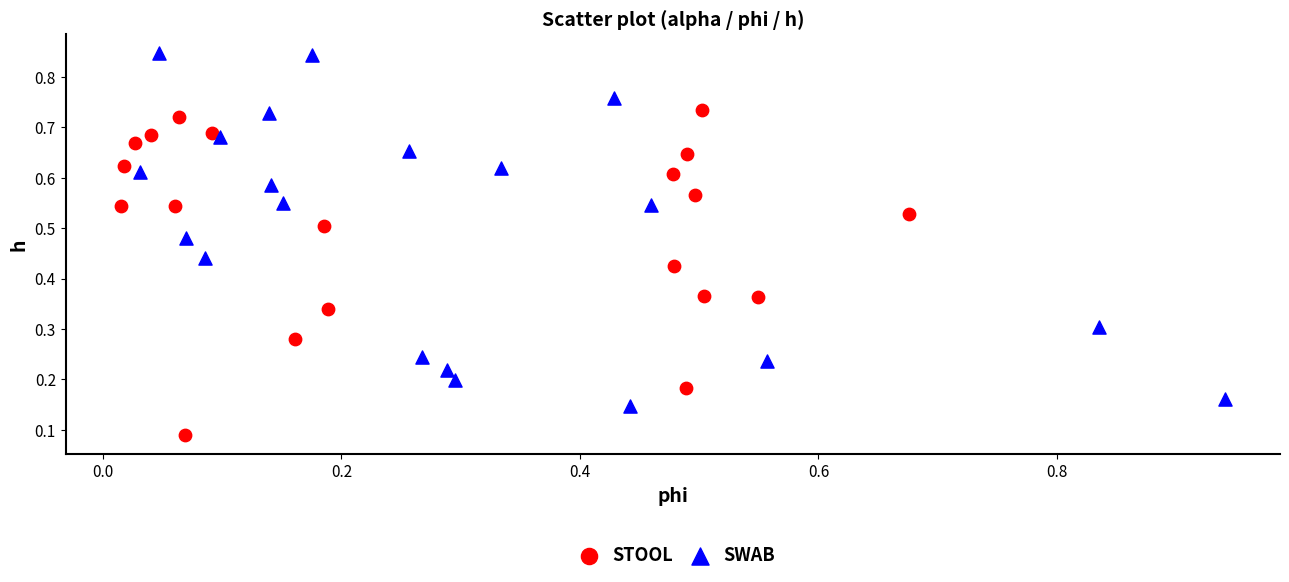

Which series contains the highest Y value?

SWAB